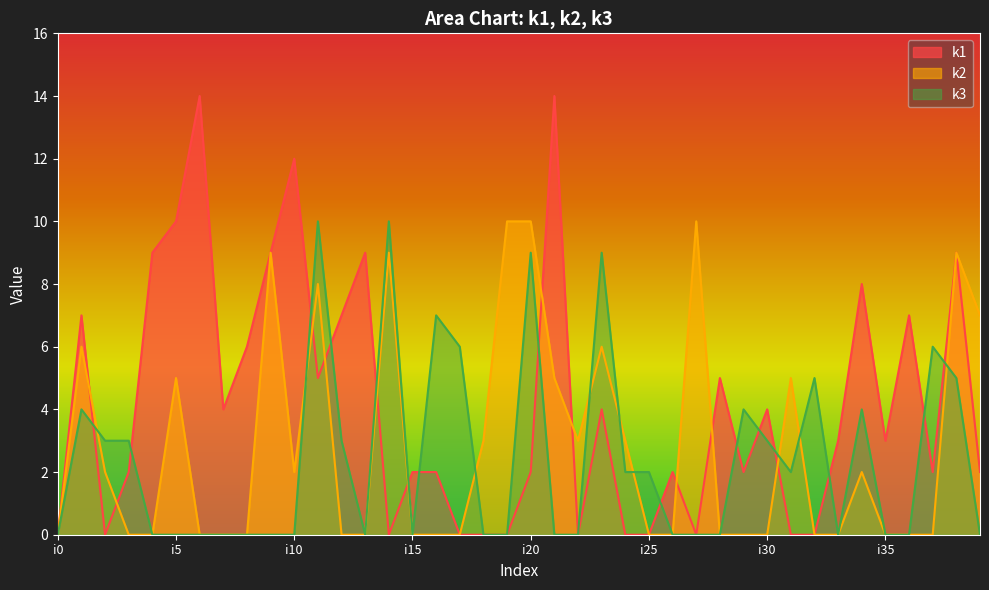

Where is k1 nearest to the value 7?

i1